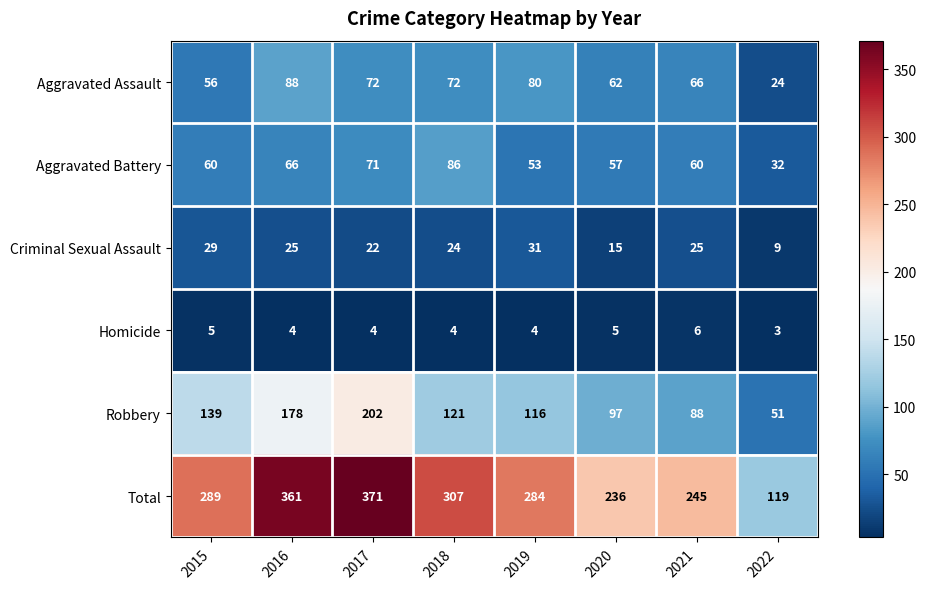

The value of Robbery at 2021 is 88. True or false?

True